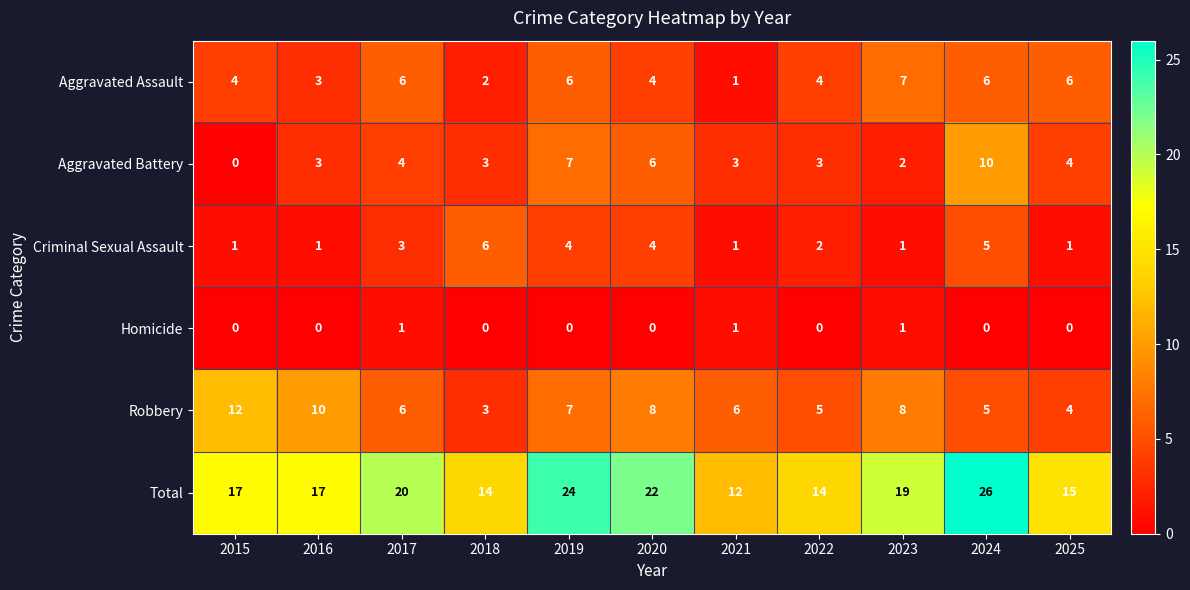

Is it true that Total equals 17 at 2015?

True